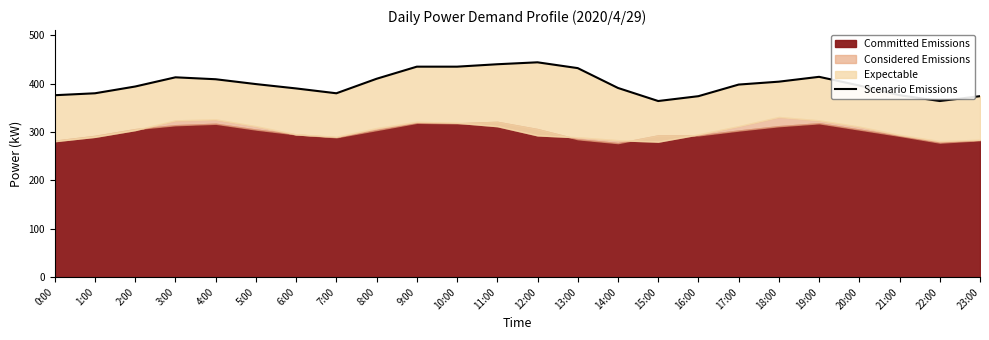

Is it true that the value at 0:00 is 87?

False